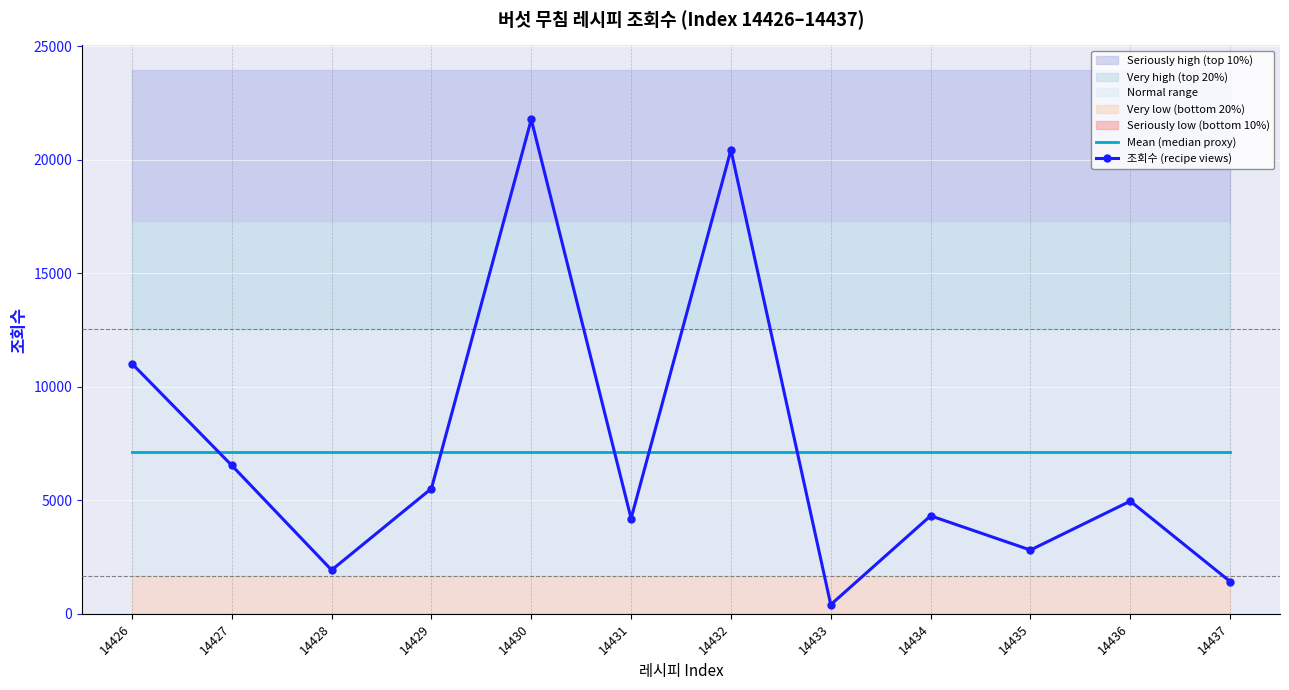

At which category does 조회수 (recipe views) reach its first local peak?

14430